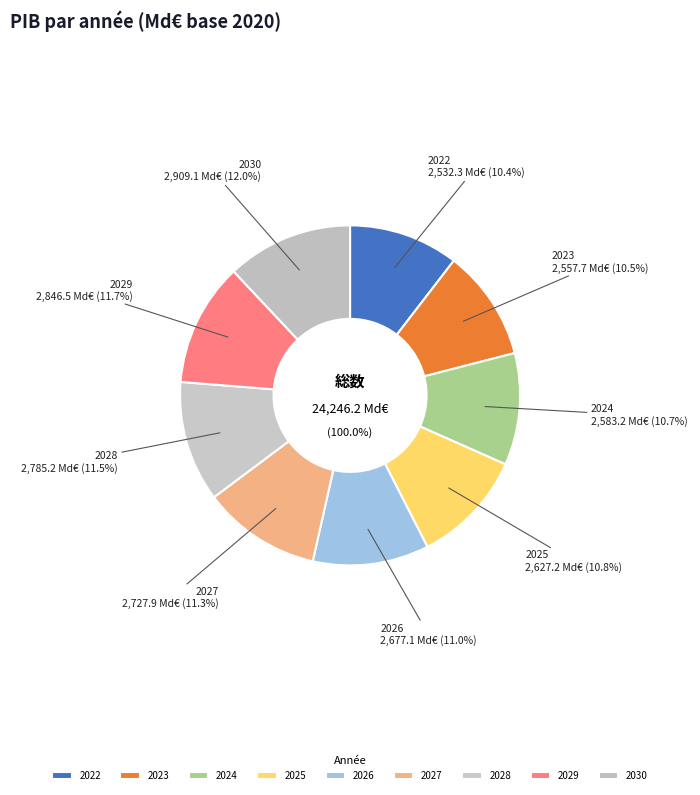

Combined, what portion of the pie is 2025 and 2028?

22.3%